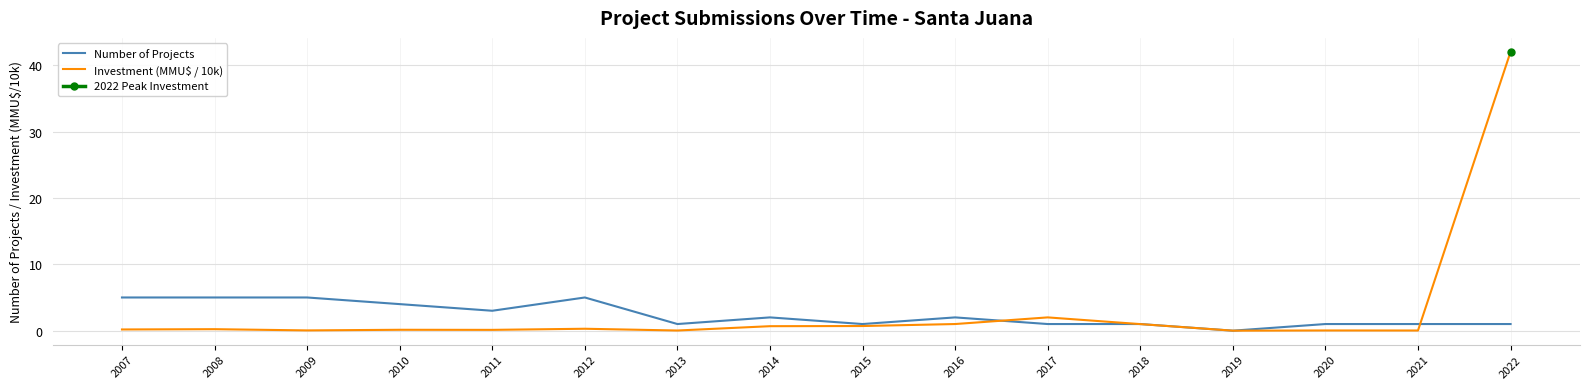

At which category is the sum across all series the highest?

2022